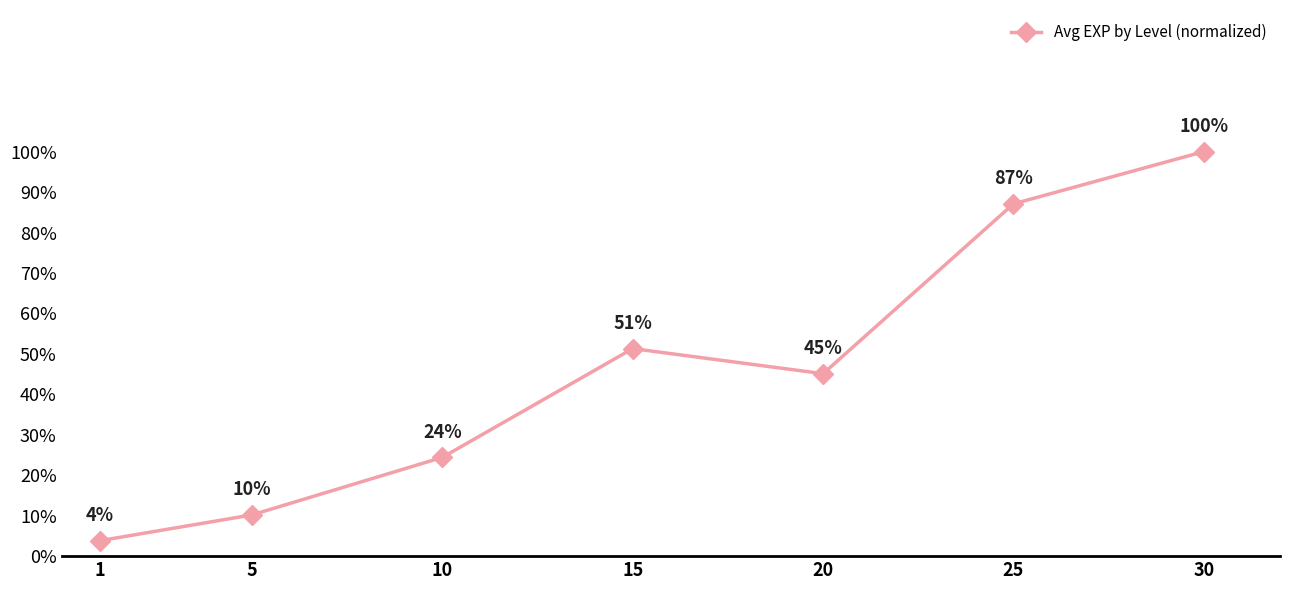

Is this an area chart (filled region under the line)?

No